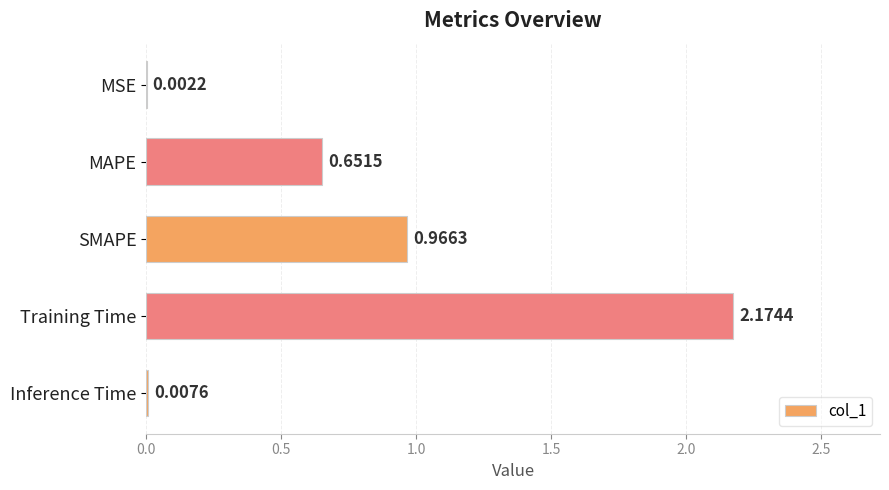

At which category does the chart reach its peak across all series?

Training Time